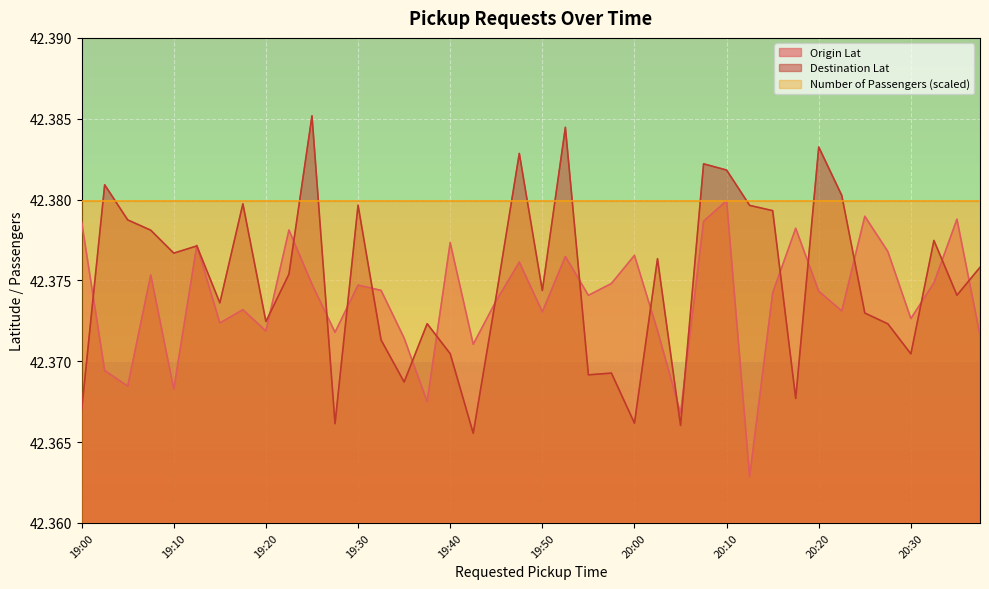

True or false: Destination Lat and Origin Lat intersect in this chart.

True